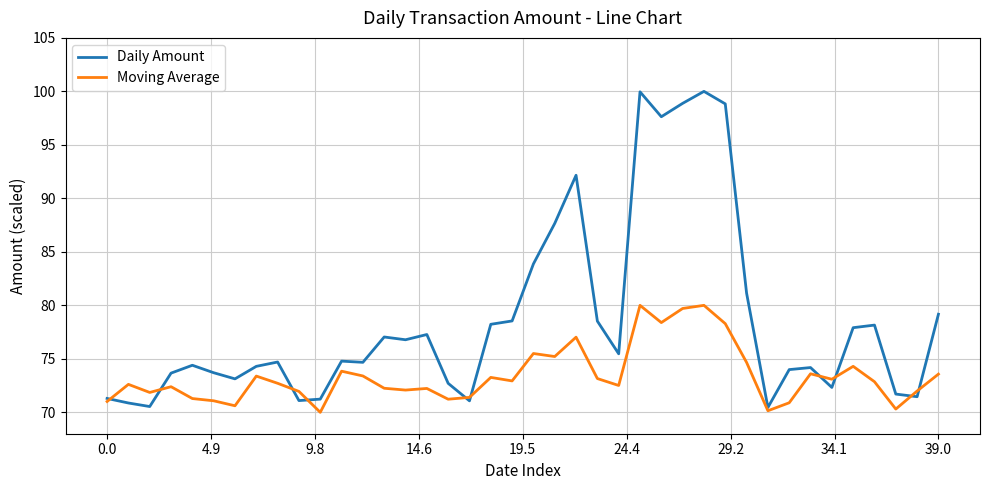

Does the chart display data point markers on the line(s)?

No